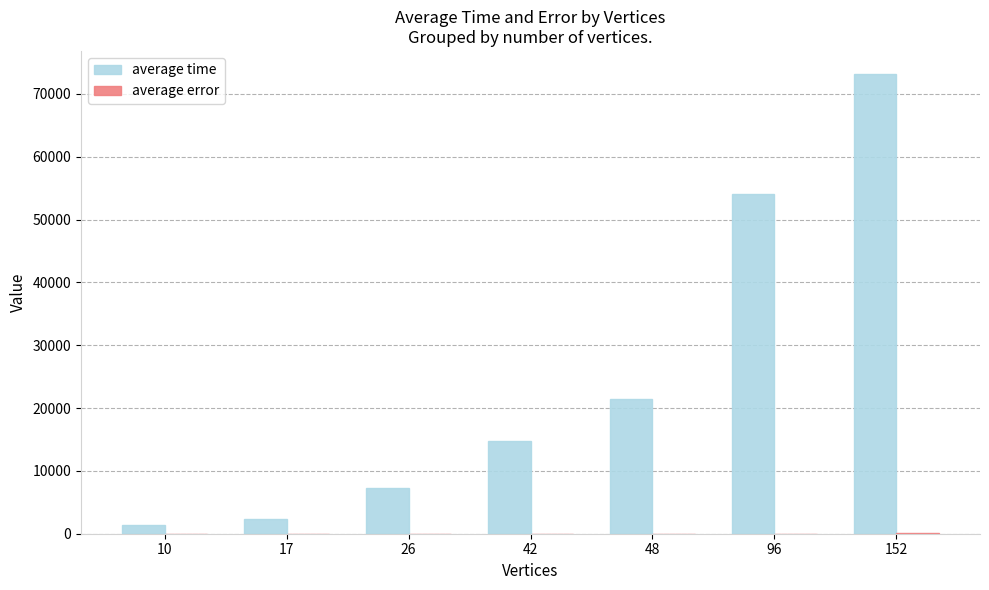

The value of average time at 42 is 14822.0. True or false?

True